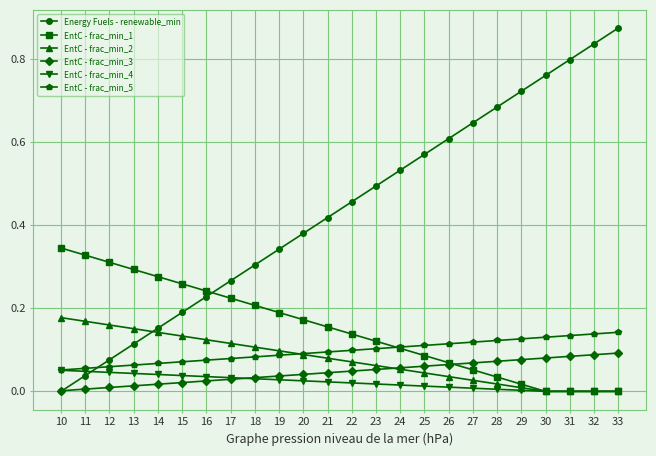

Which category has the highest value across all series?

33